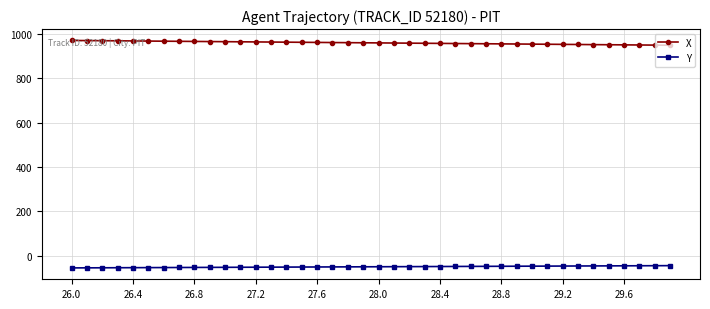

What is the maximum value for Y?

-43.8